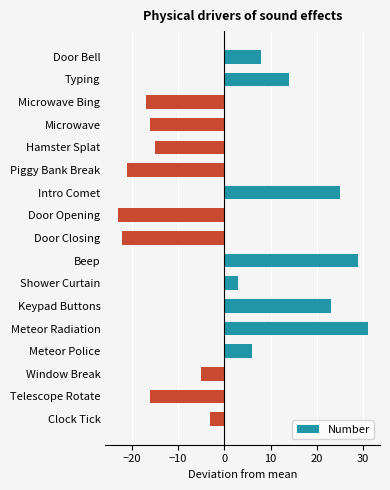

How many bars are there in total?

17